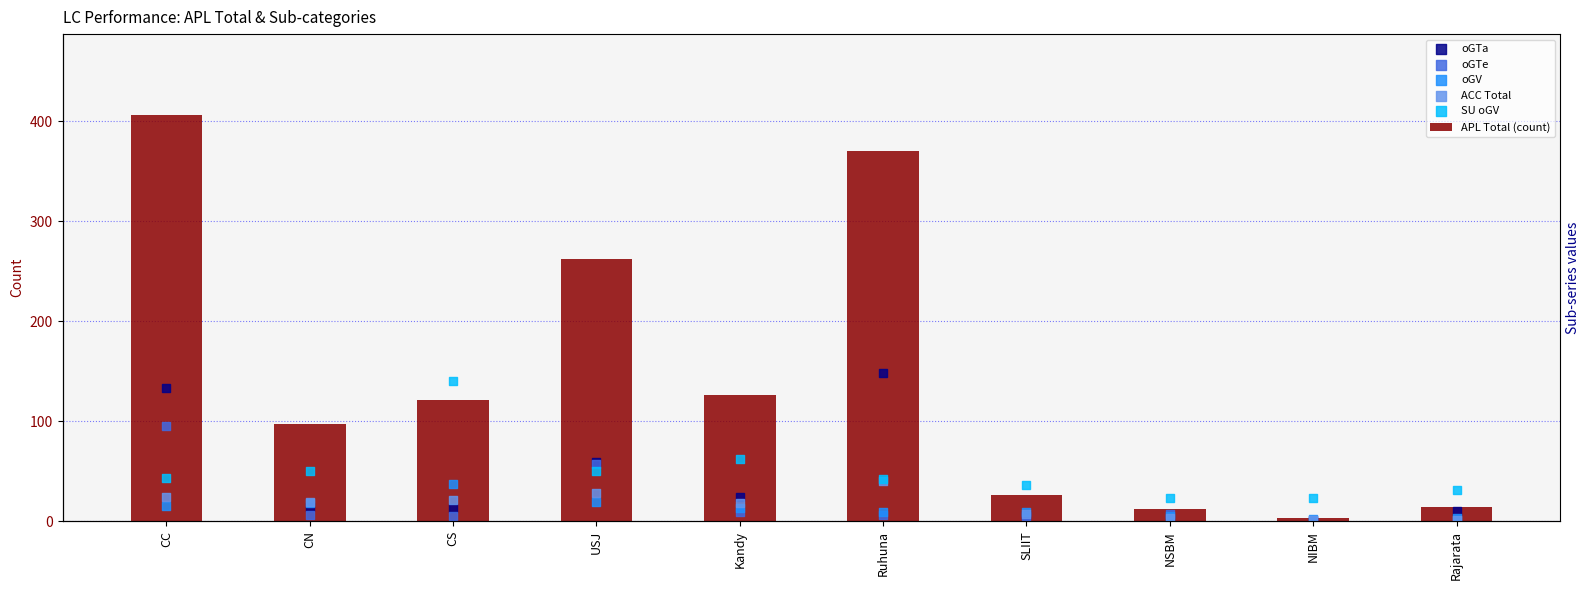

Which series has the widest spread of Y values?

APL Total (count)